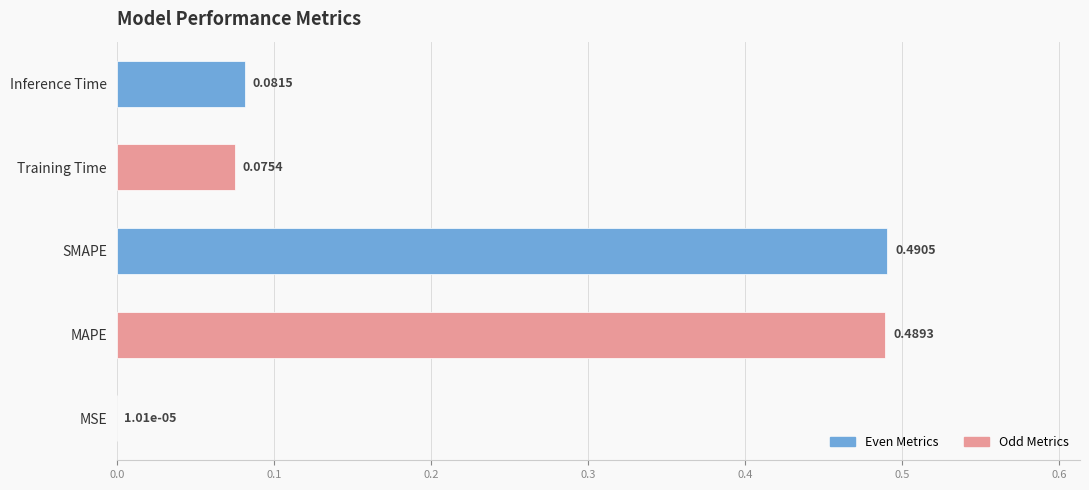

What is the change in value from SMAPE to Inference Time?

-0.4